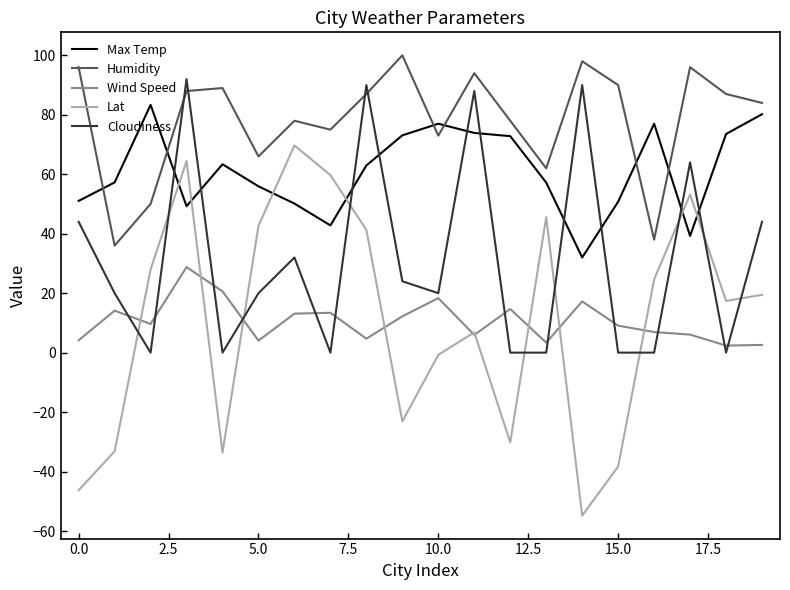

Does the chart have visible grid lines?

No